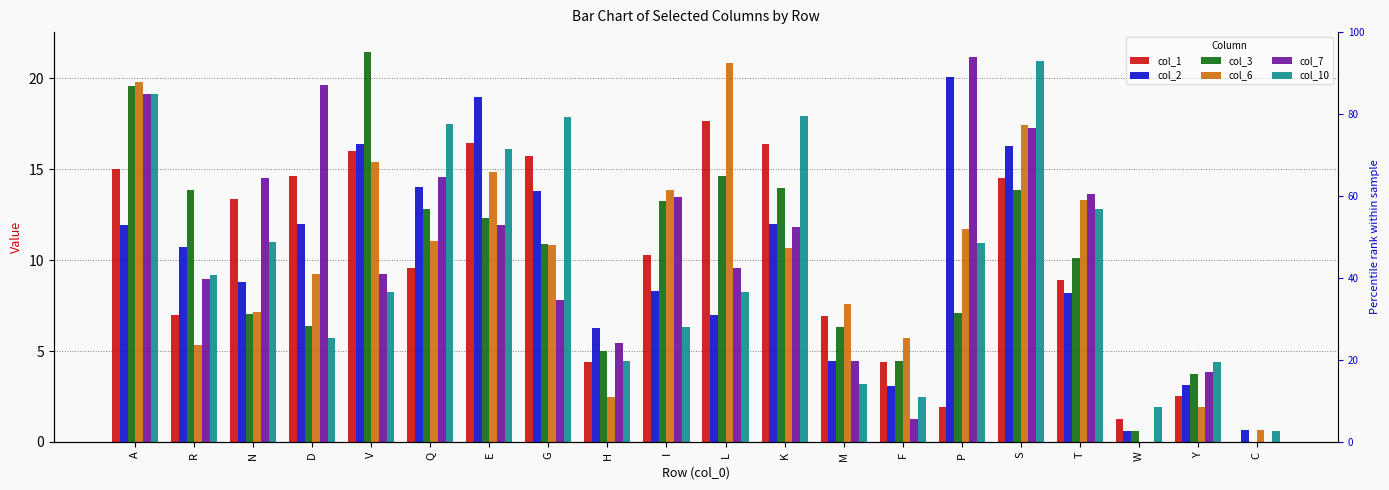

List the series in order of their peak value, lowest first.

col_1, col_2, col_6, col_10, col_7, col_3